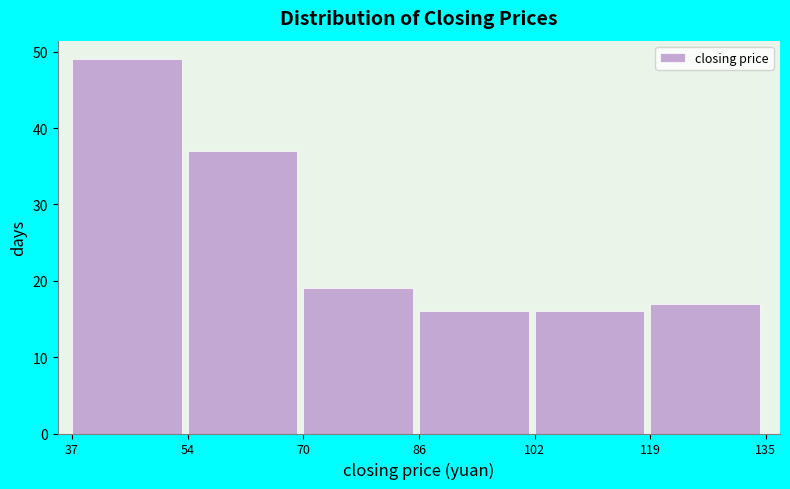

Which range on the x-axis has the tallest bar?

37 to 54